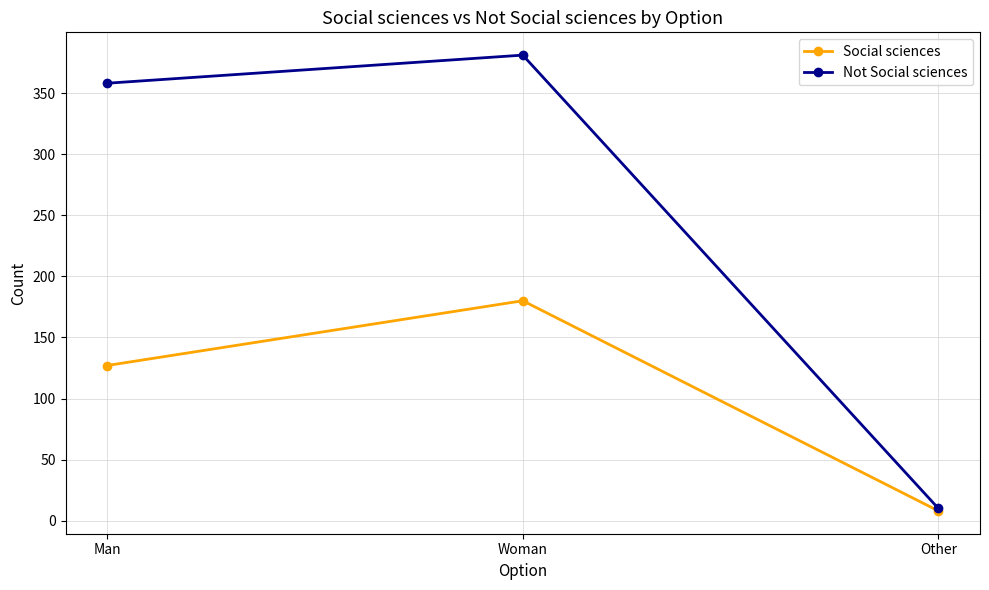

Count the number of categories in the chart.

3